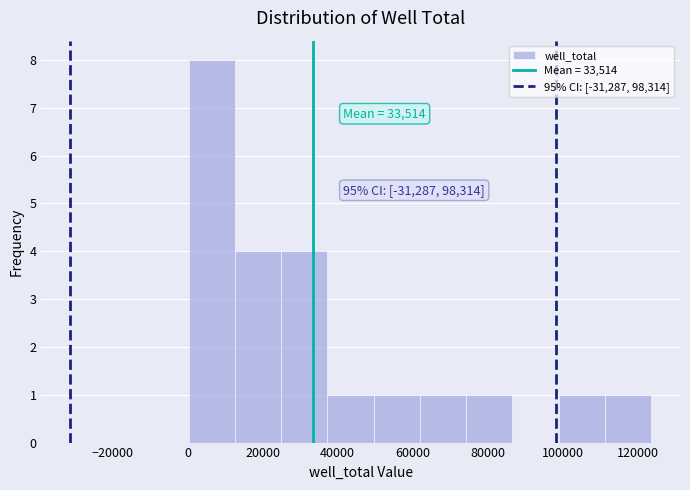

Over which range of the x-axis is the bar tallest?

0 to 12000